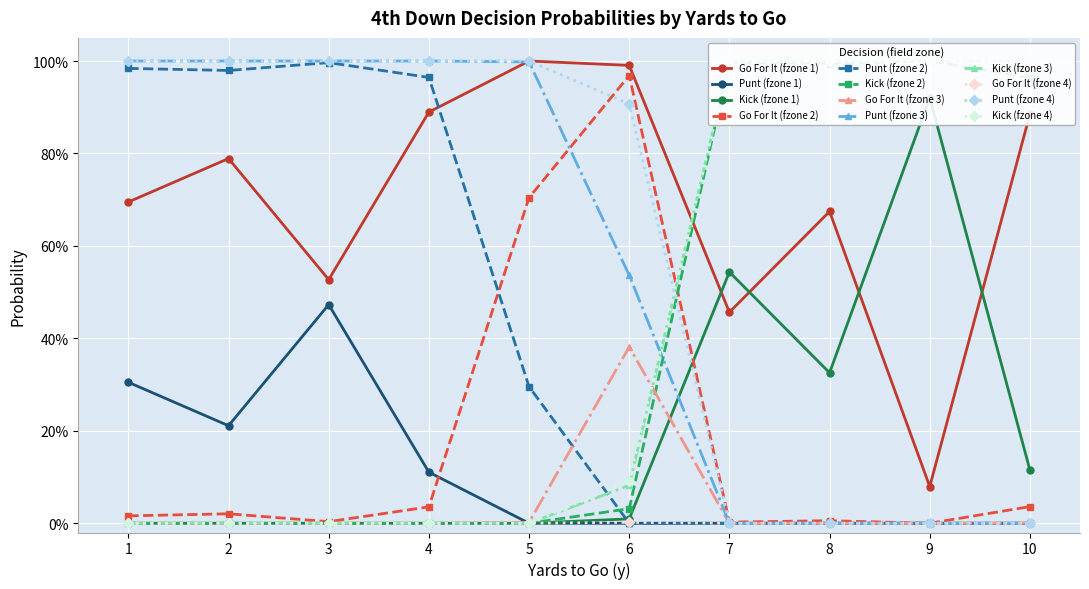

After their last crossing, which series has the higher values: gofor or kick?

kick